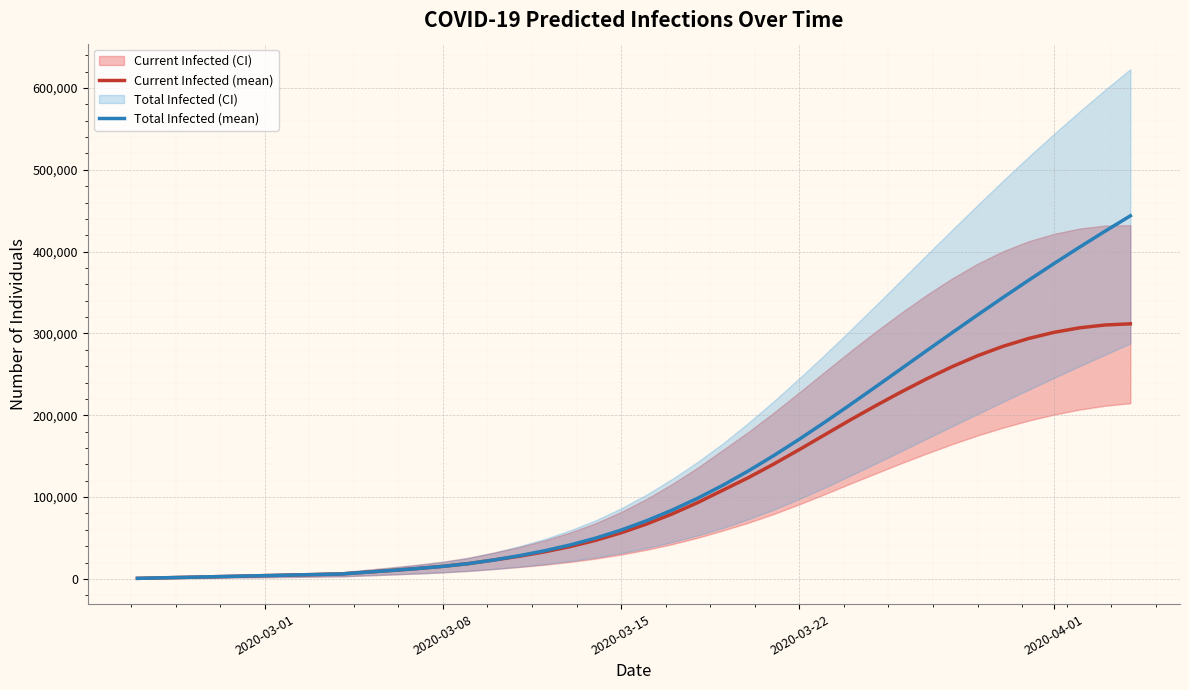

True or false: Total Infected (mean) and Current Infected (mean) cross at least once.

False